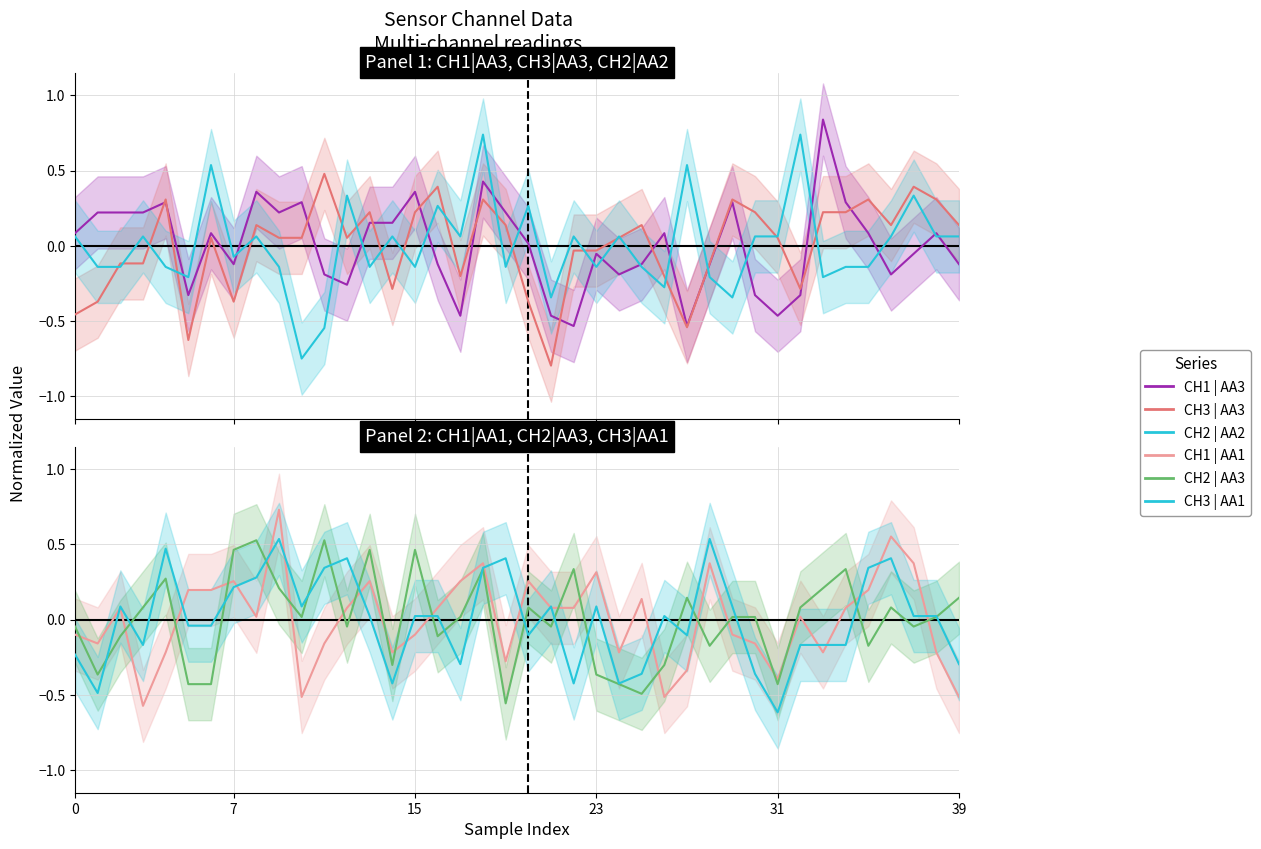

Does the chart have visible grid lines?

Yes